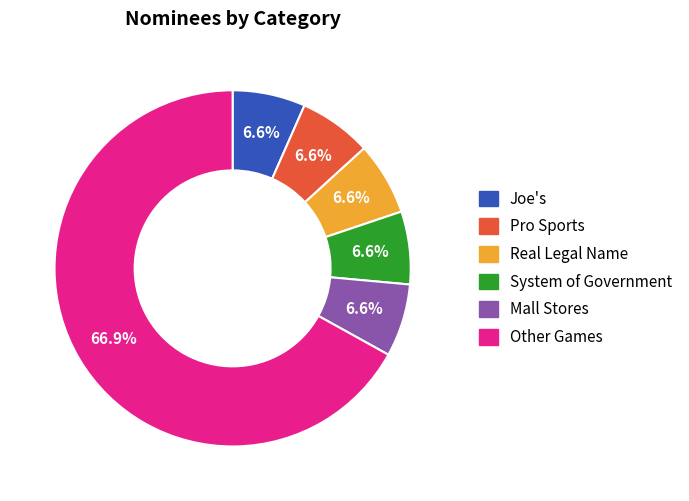

Combined, do Pro Sports and Real Legal Name account for over 50%?

No